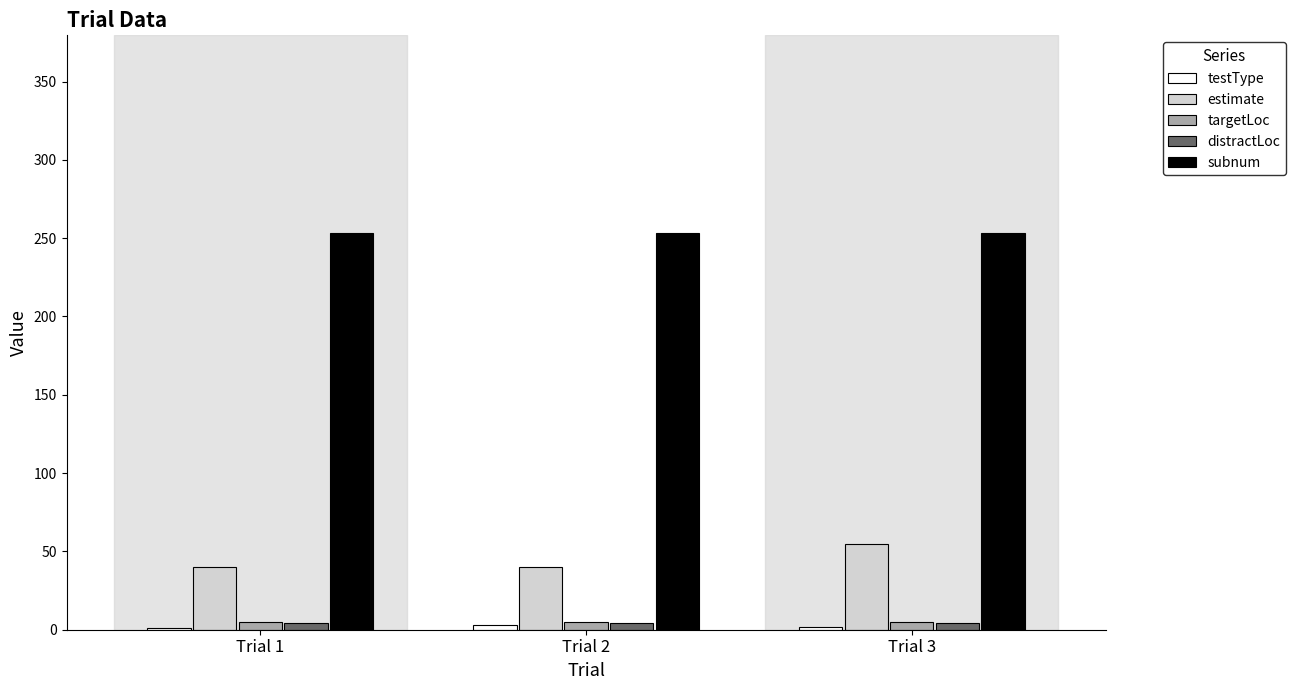

Which series has the largest total across all categories?

subnum